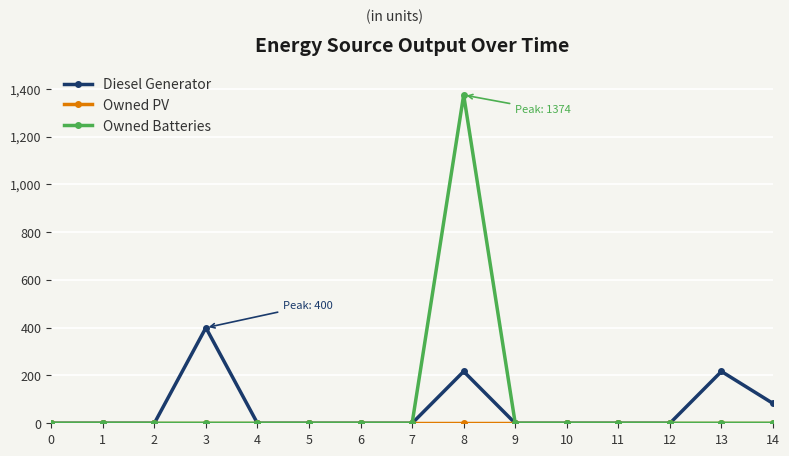

The value of Diesel Generator at 12 is -186. True or false?

False